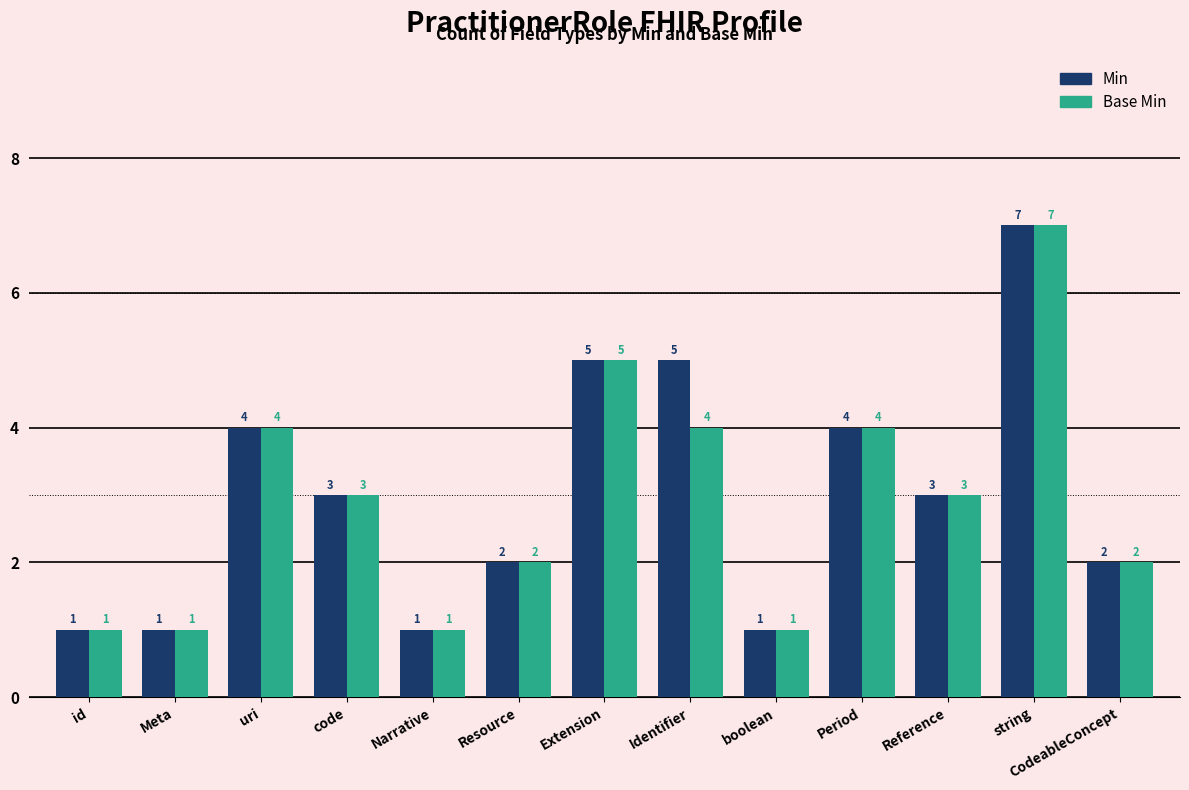

List the series in order of their overall mean, lowest first.

Base Min, Min